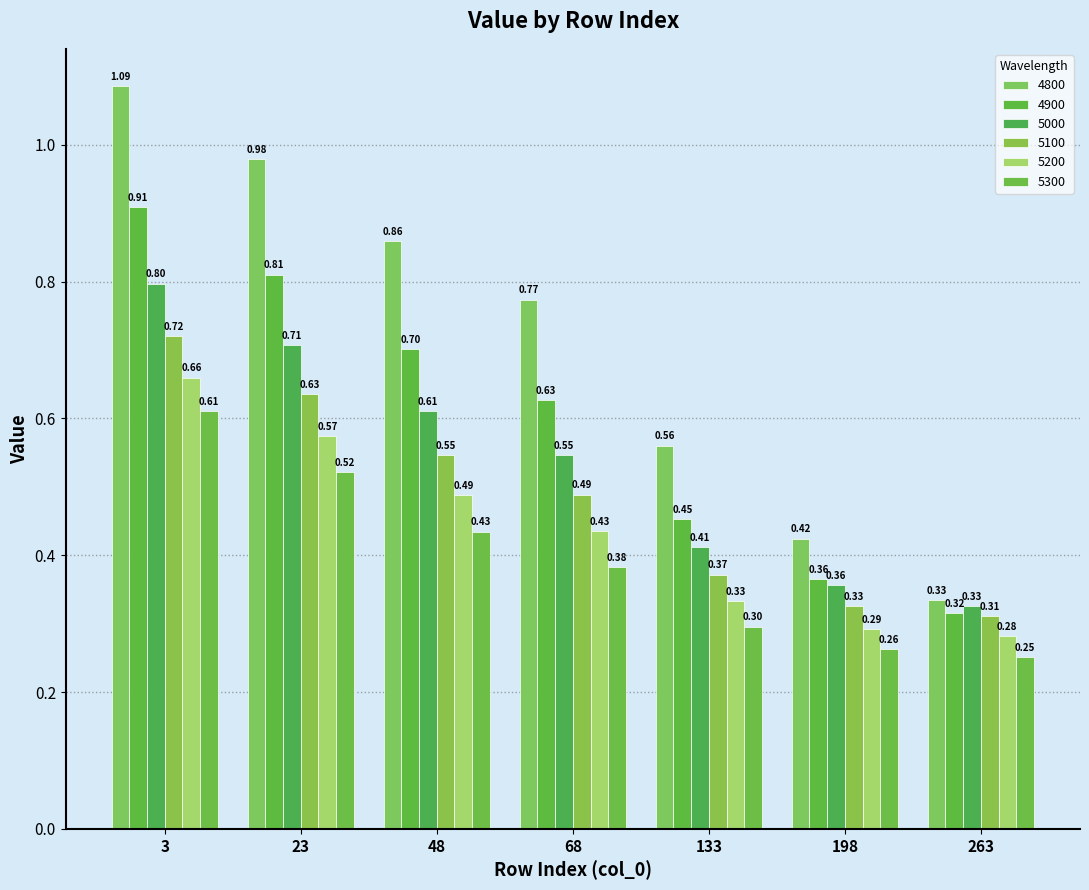

Does the chart contain any negative values?

No